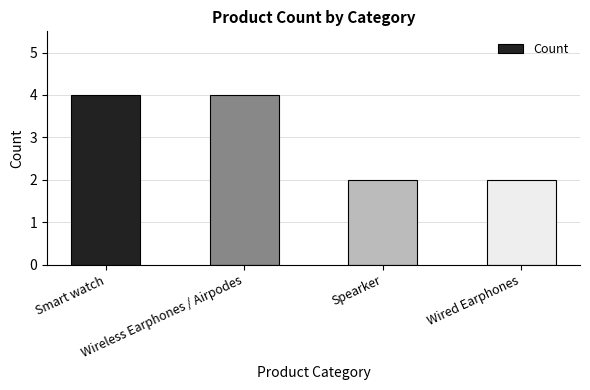

Are the bars horizontal?

No